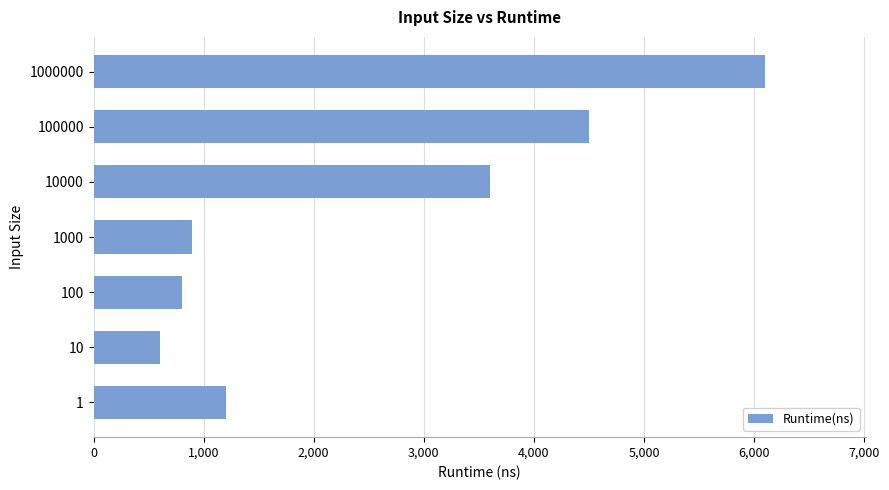

List the labels in order of value, largest first.

1000000, 100000, 10000, 1, 1000, 100, 10